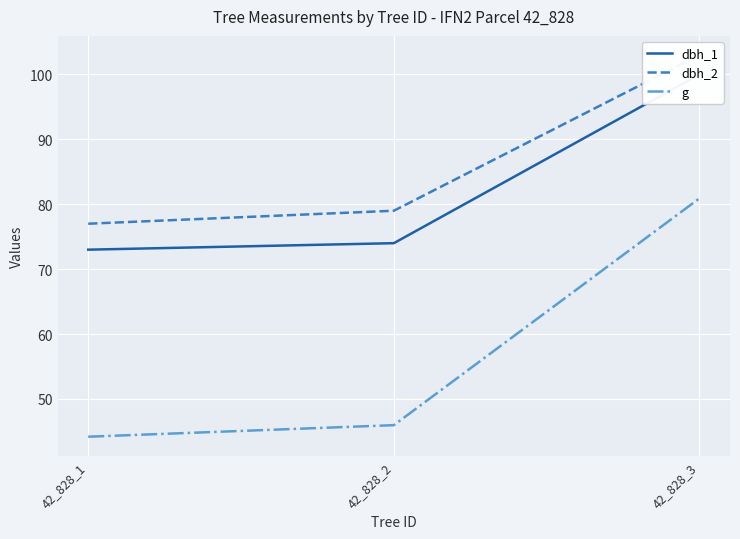

Rank the series by their maximum value, from lowest to highest.

g, dbh_1, dbh_2